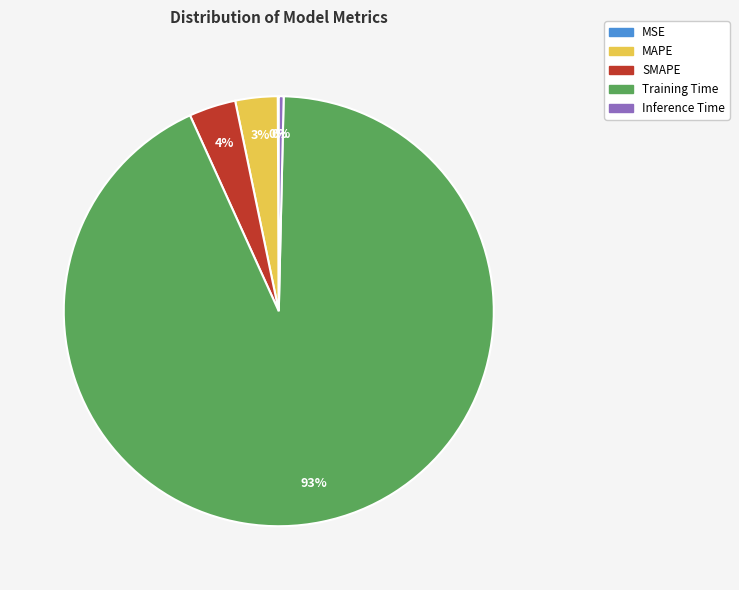

To the nearest percent, what is the combined percentage of Training Time and Inference Time?

93%